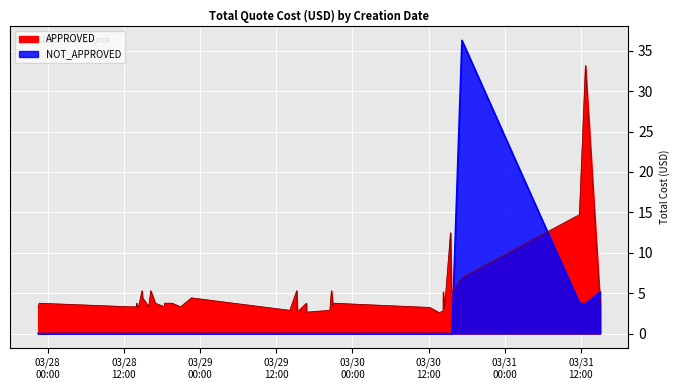

What is the maximum value shown in the chart?

36.3